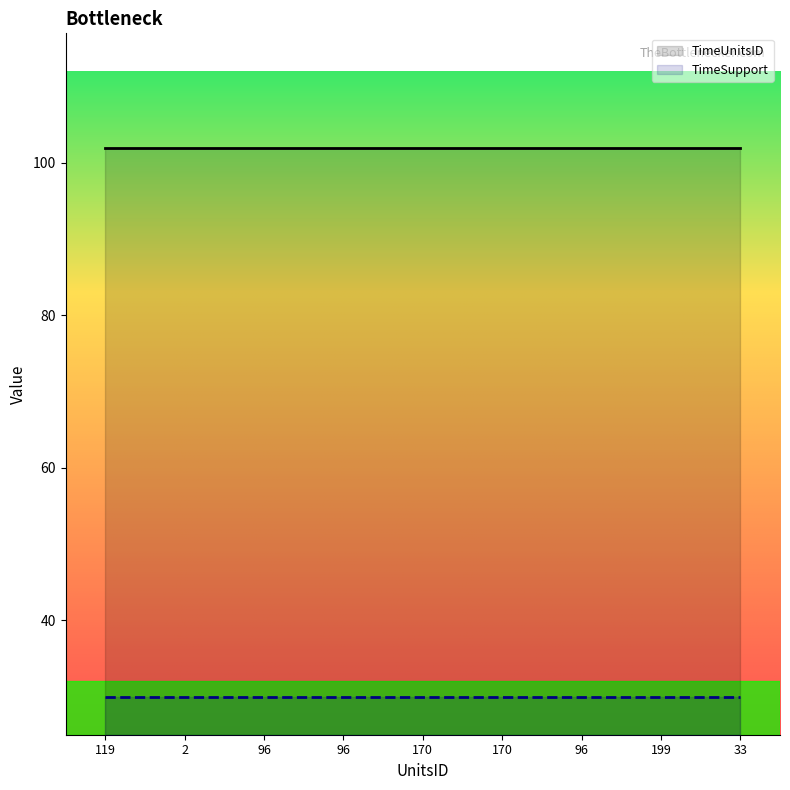

List the series in order of their peak value, highest first.

TimeUnitsID, TimeSupport